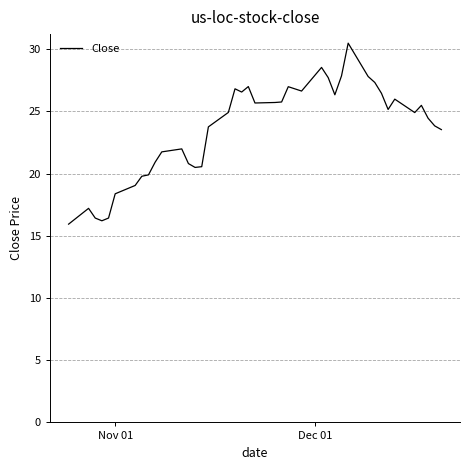

What is the difference between the maximum and minimum values?

14.6